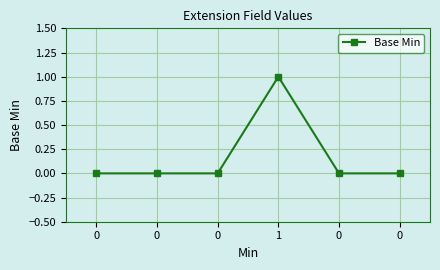

Reading left to right, extract all data points from this chart.

0	0	0	1	0	0